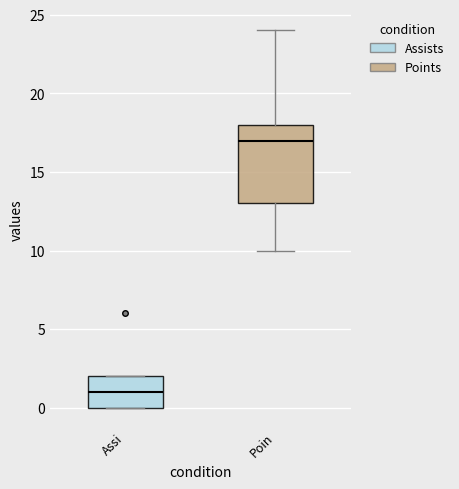

Reading left to right, read every box against the y-axis: the position of its median line, the range the box covers, and the ends of its whiskers. The values are not printed on the chart, so give them approximately, as read against the axis.

Assi: median 1, box 0 to 2, whiskers 0 to 2
Poin: median 17, box 13 to 18, whiskers 10 to 24